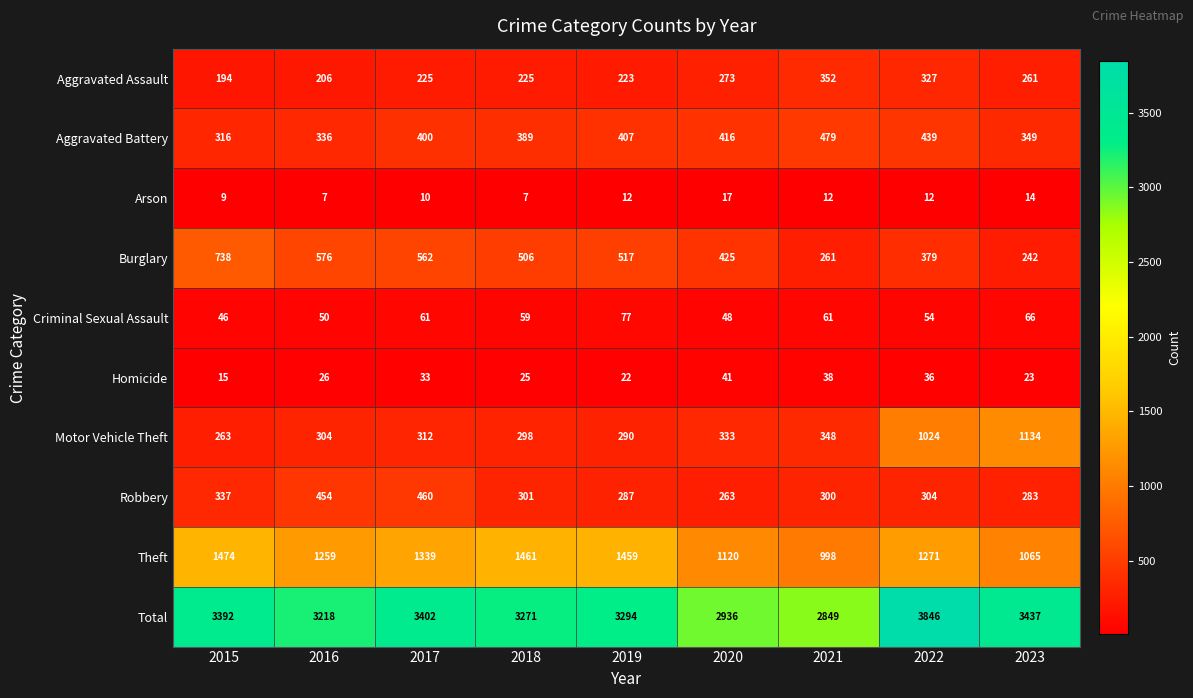

What is the total value across all series at 2017?

6804